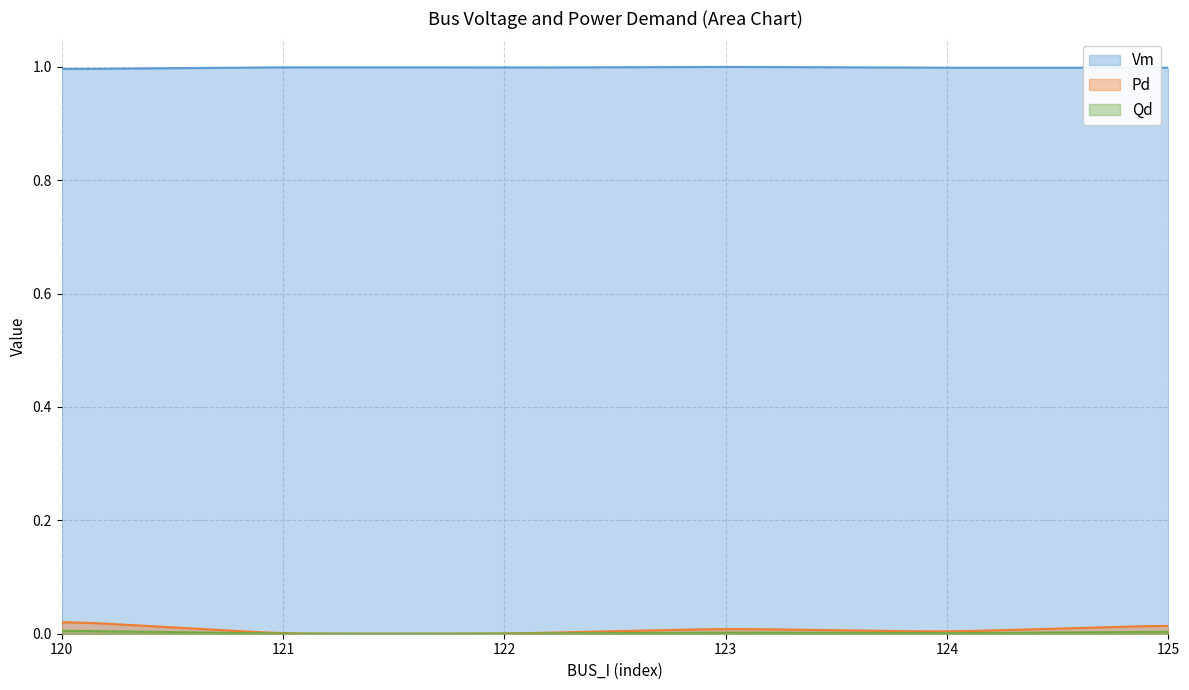

What are all the series names shown in the legend?

Vm, Pd, Qd